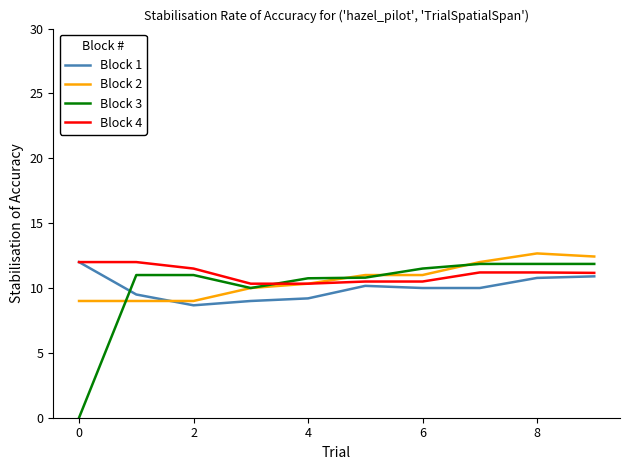

How many intersections are there between Block 3 and Block 1?

1